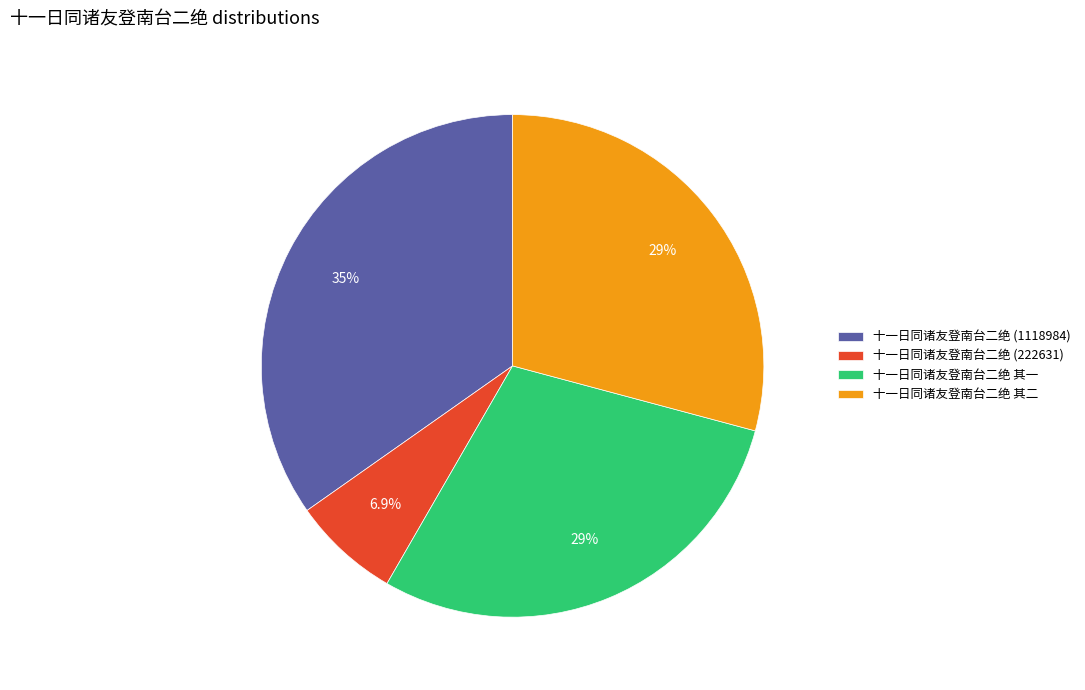

How many segments does this pie chart have?

4